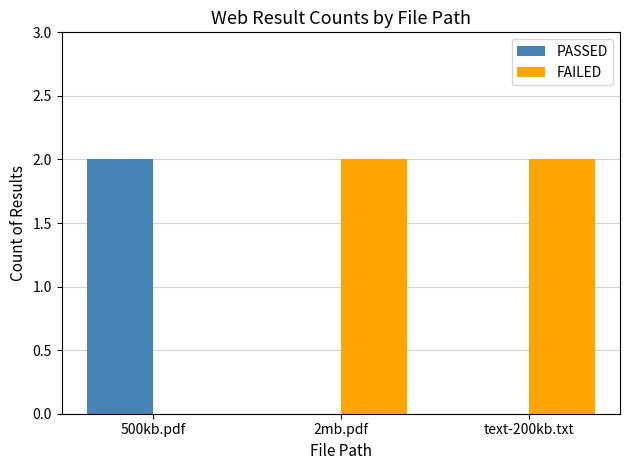

True or false: FAILED has a value of 2 at text-200kb.txt.

True